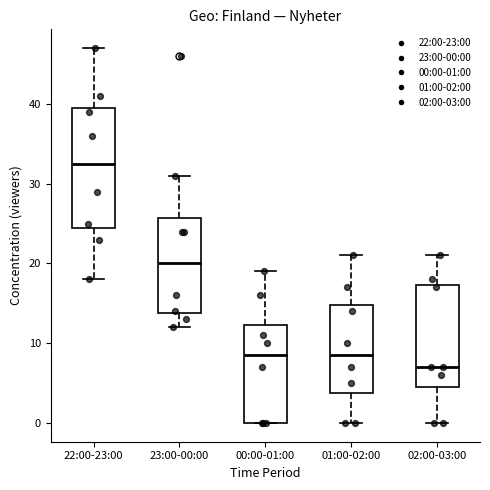

Which box is the tallest, from its lower edge to its upper edge?

22:00-23:00